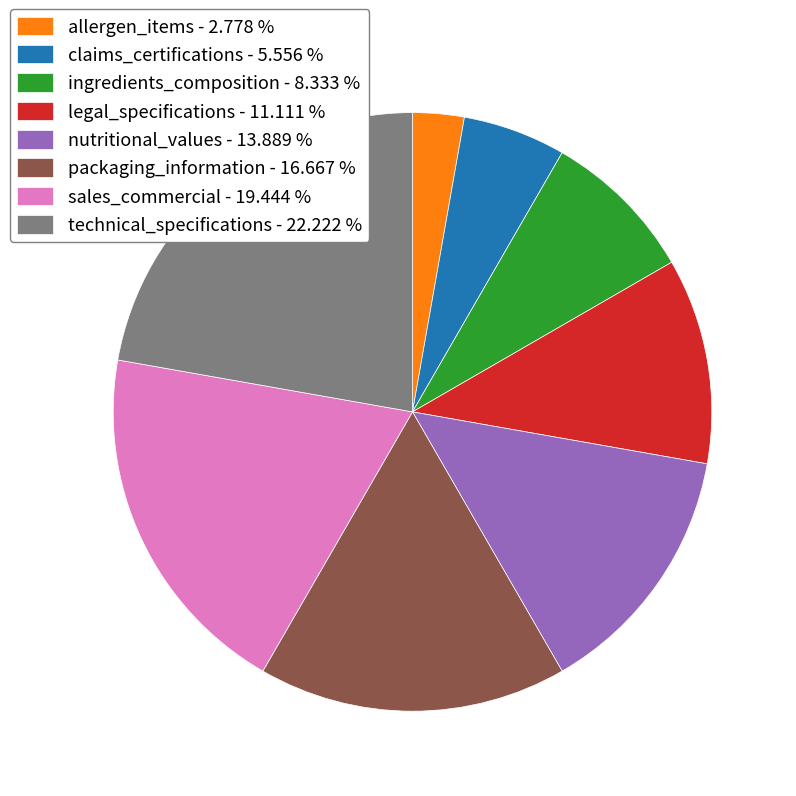

Rank the categories by value from highest to lowest.

technical_specifications, sales_commercial, packaging_information, nutritional_values, legal_specifications, ingredients_composition, claims_certifications, allergen_items